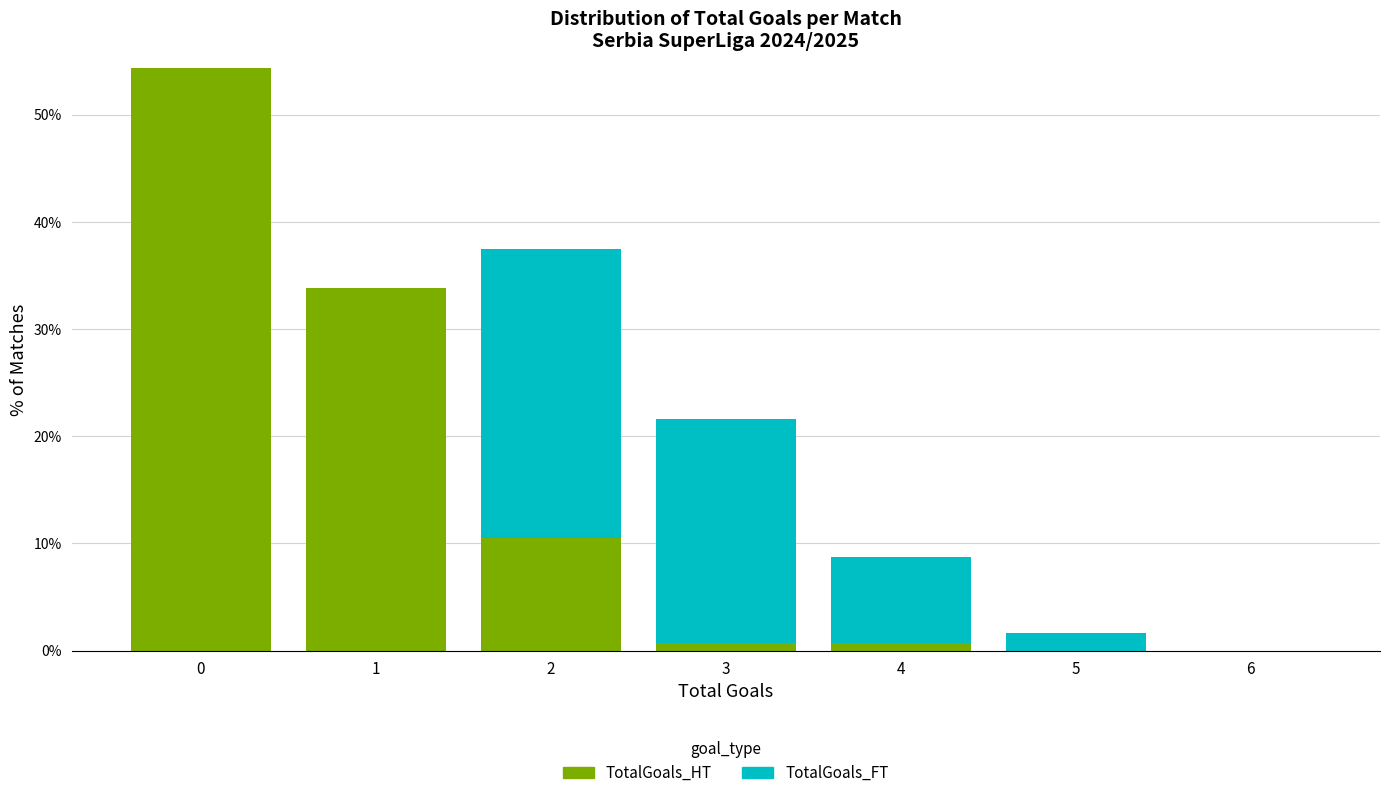

Reading left to right, what are the values for TotalGoals_HT?

0=54.4	1=33.8	2=10.5	3=0.7	4=0.7	5=0.0	6=0.0